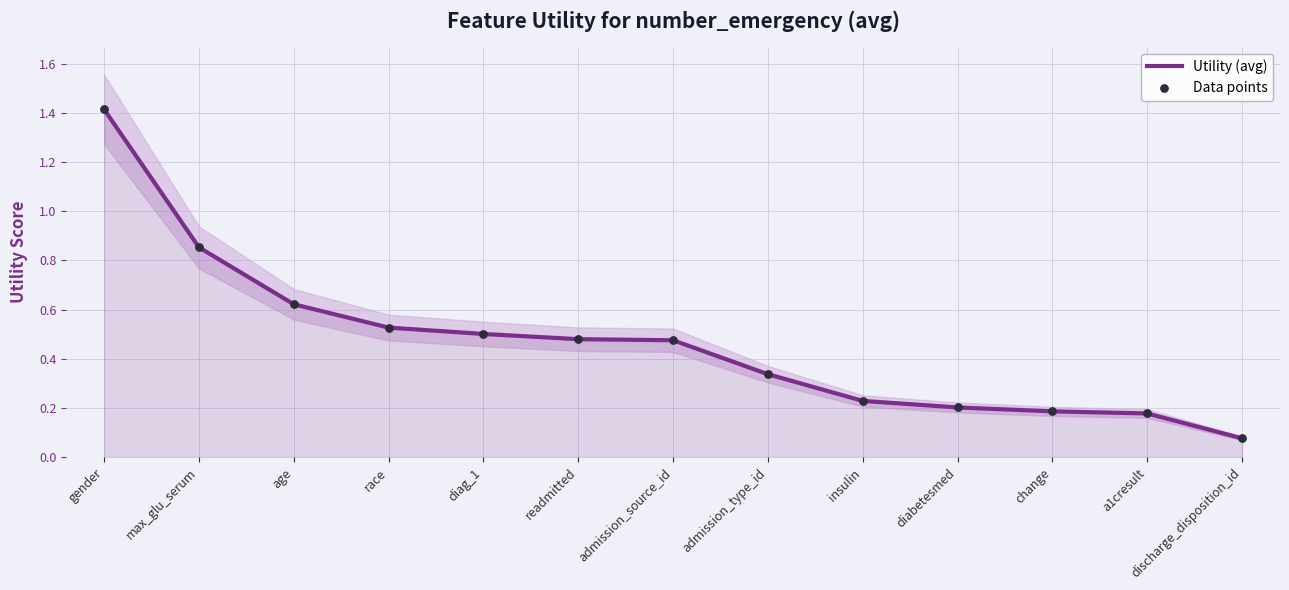

Which series has the widest spread of Y values?

Utility (avg)